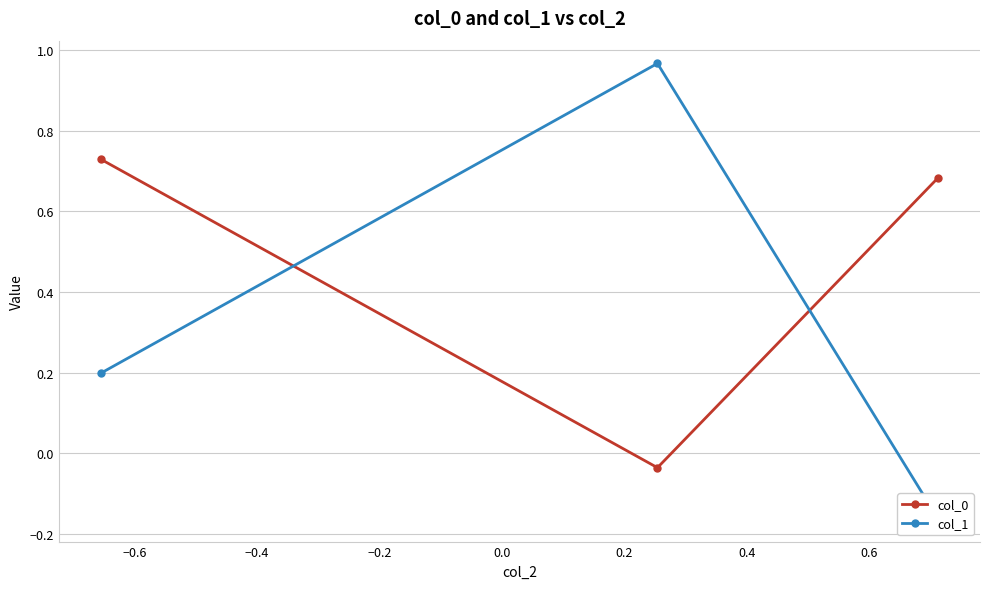

How many data points in col_0 are above 0?

2